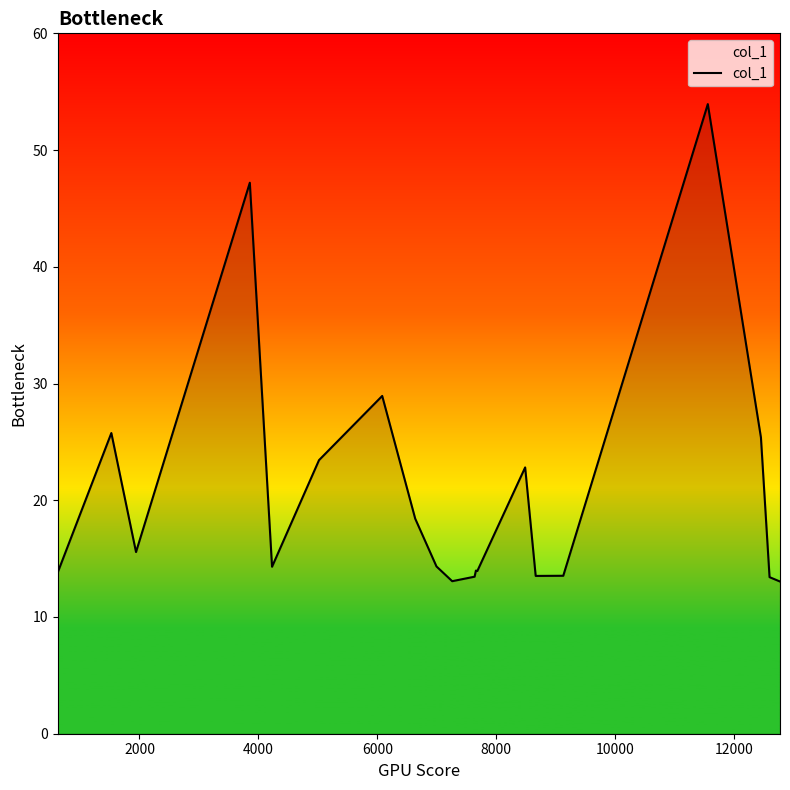

What is the smallest value displayed?

13.0